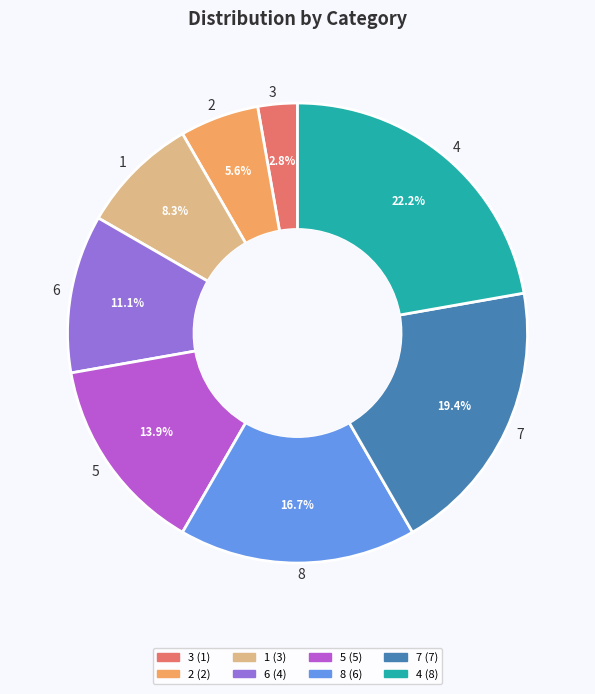

What percentage is the 8 slice, to the nearest percent?

17%